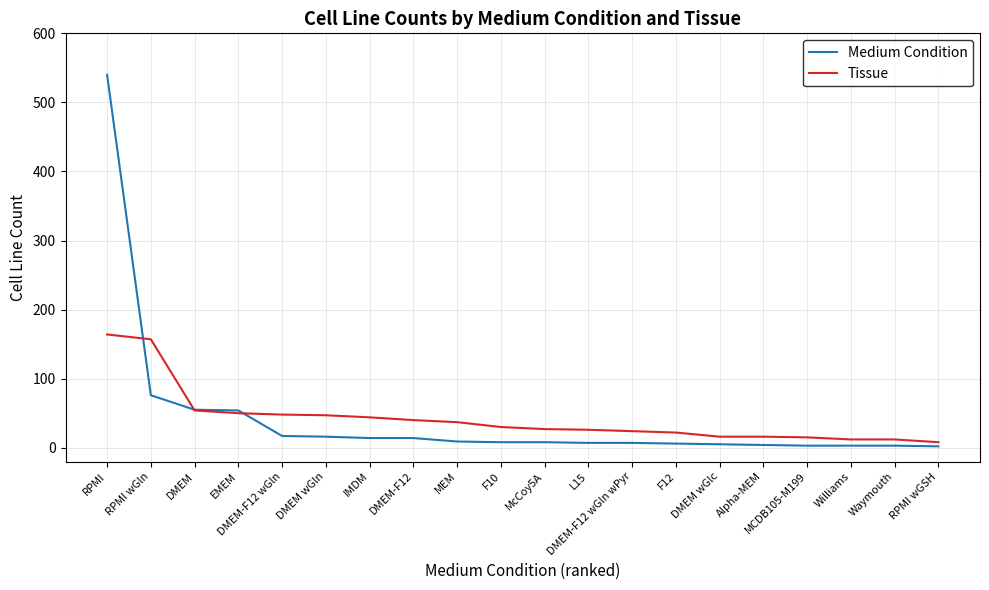

Is the value of Medium Condition at DMEM wGln greater than the value of Tissue at DMEM?

No